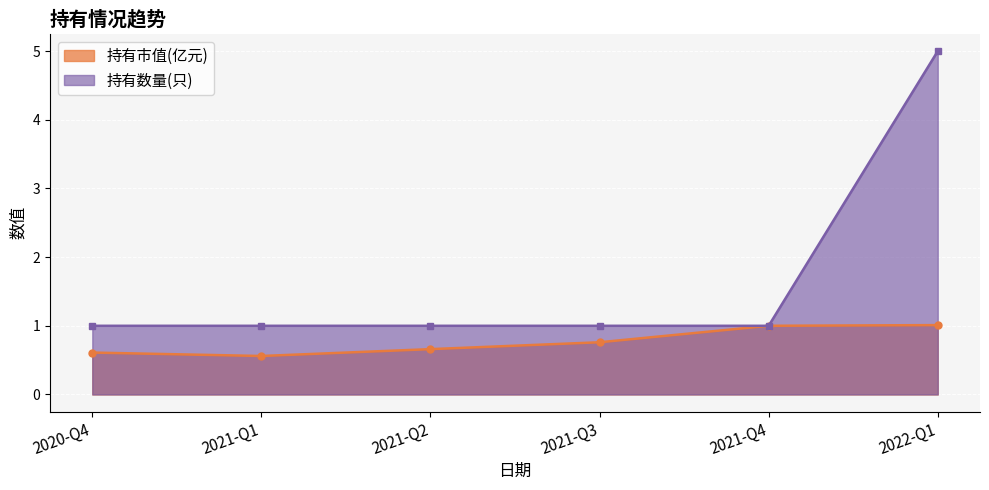

Is it true that 持有数量(只) equals 1.0 at 2020-Q4?

True